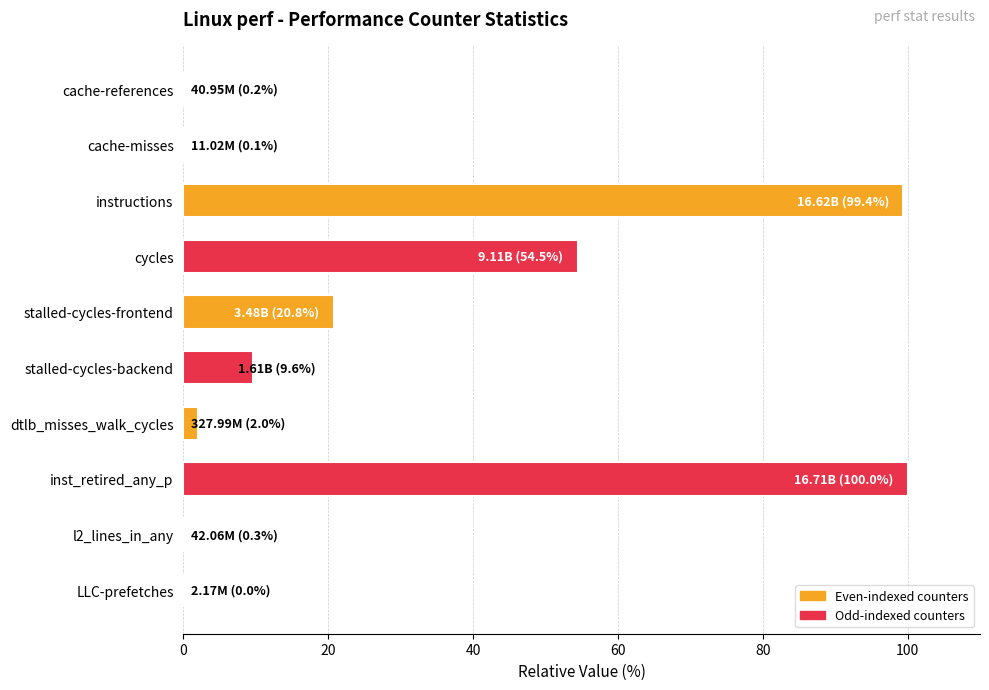

What is the change in value from stalled-cycles-backend to inst_retired_any_p?

+90.4